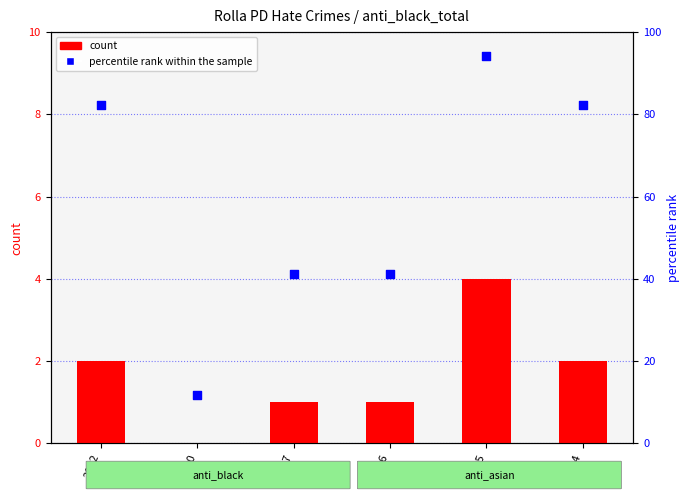

Which series reaches the maximum Y coordinate?

percentile rank within the sample